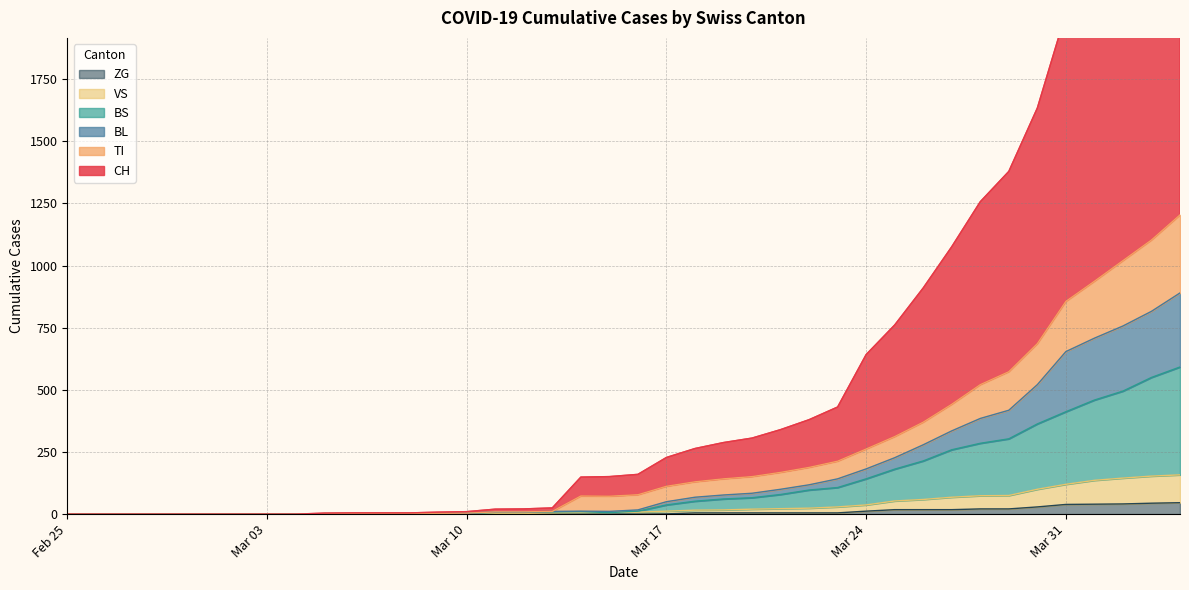

At which label does BL reach its minimum?

Feb 25